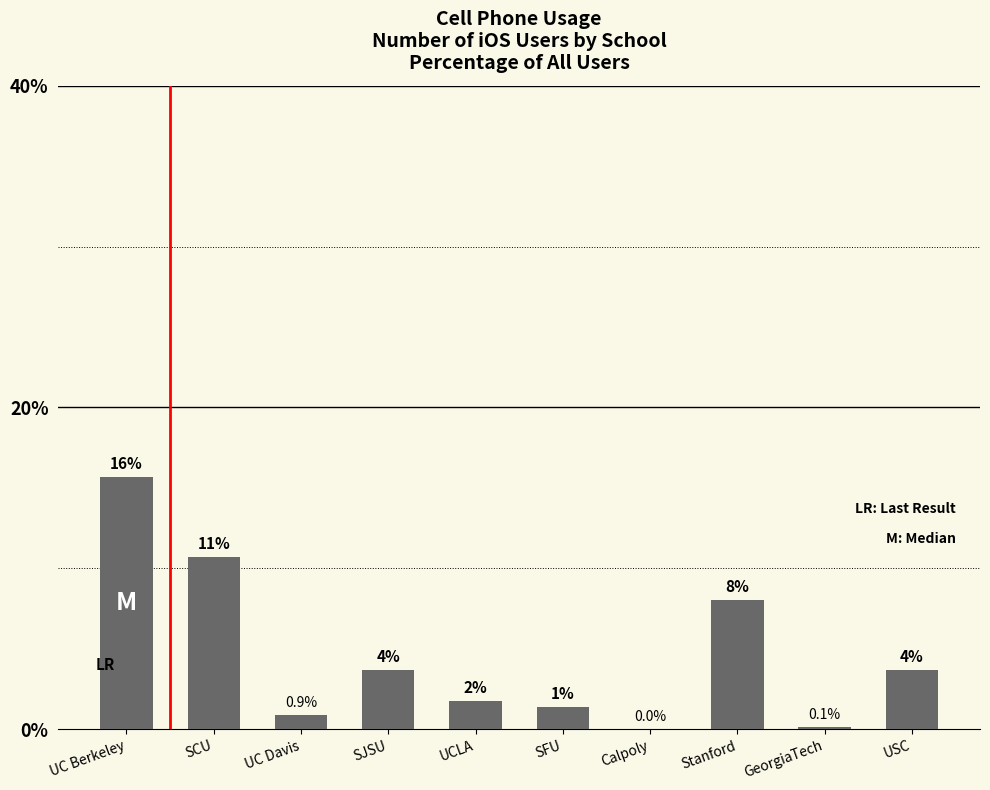

What is the change in value from SCU to UC Davis?

-9.8